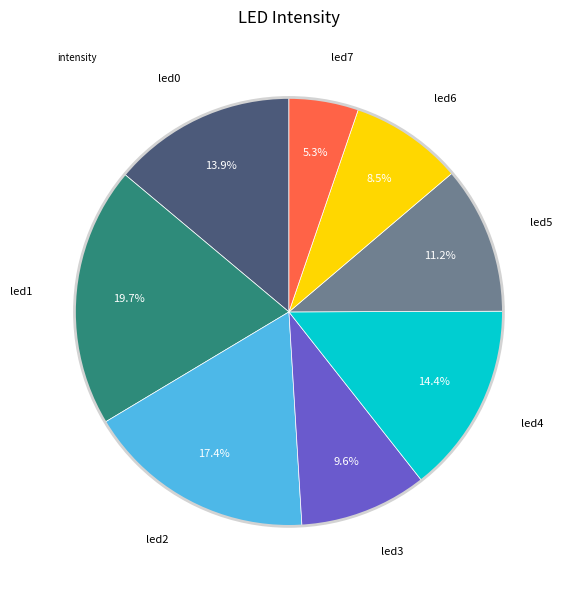

To the nearest percent, what is the average slice percentage?

12%